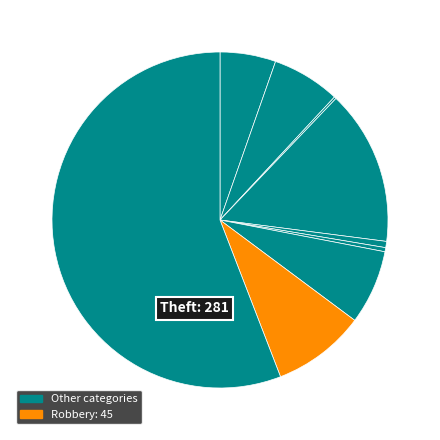

To the nearest percent, what is the average slice percentage?

11%